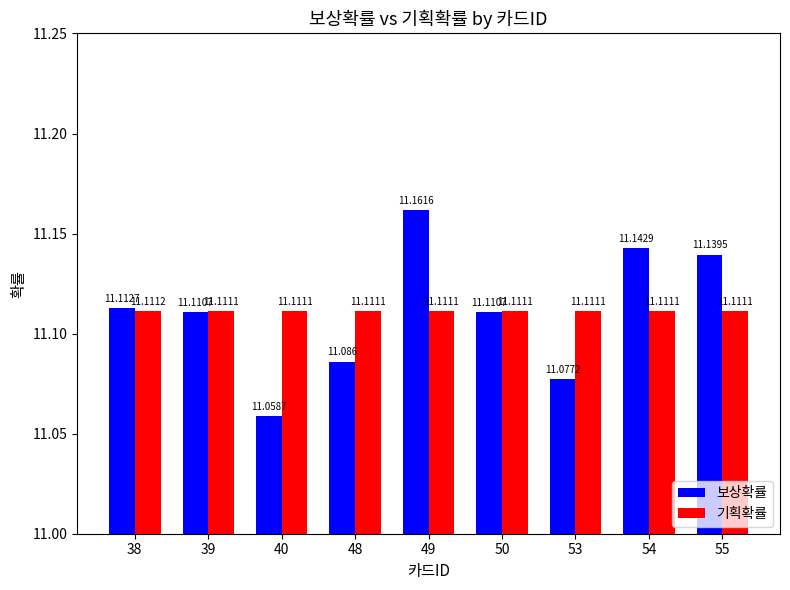

What is the difference between the second highest and minimum values in the 보상확률 series?

0.1